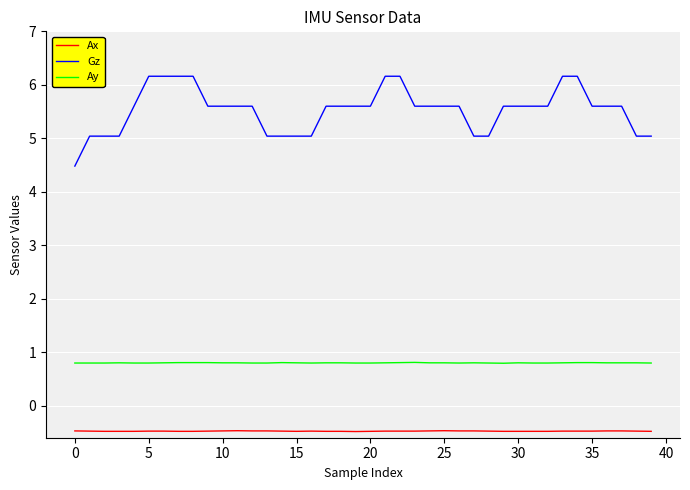

Rank the series by their average value, from highest to lowest.

Gz, Ay, Ax